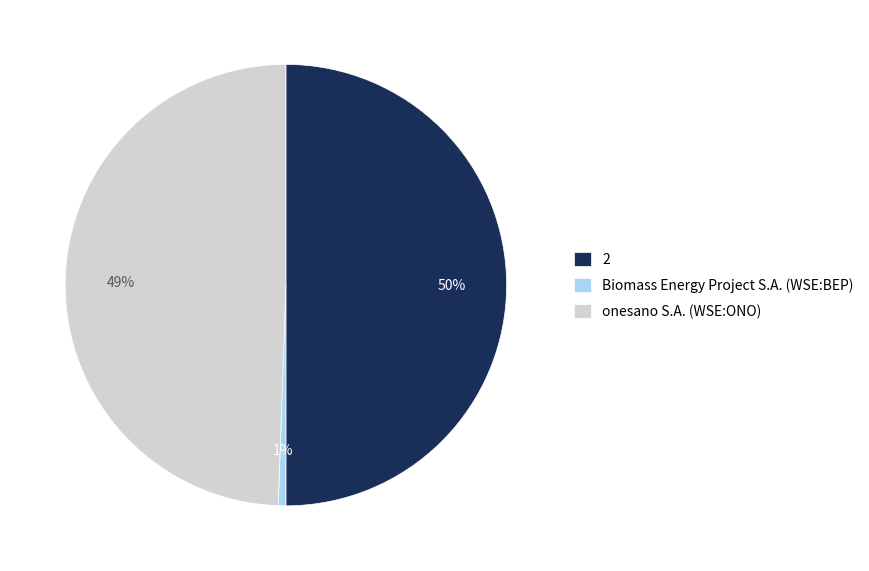

To the nearest percent, what portion does Biomass Energy Project S.A. (WSE:BEP) represent?

1%